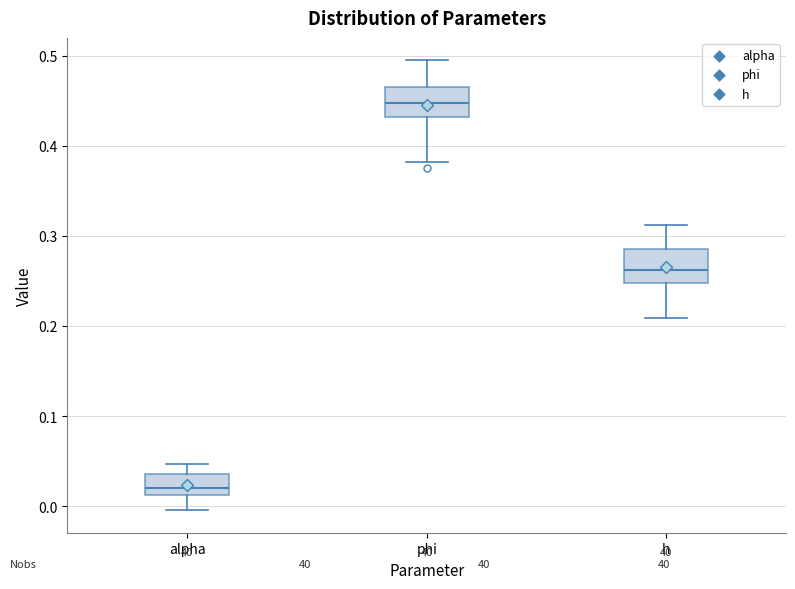

Where does the lower whisker of the box for h end on the y-axis? The values are not printed on the chart, so give them approximately, as read against the axis.

0.21